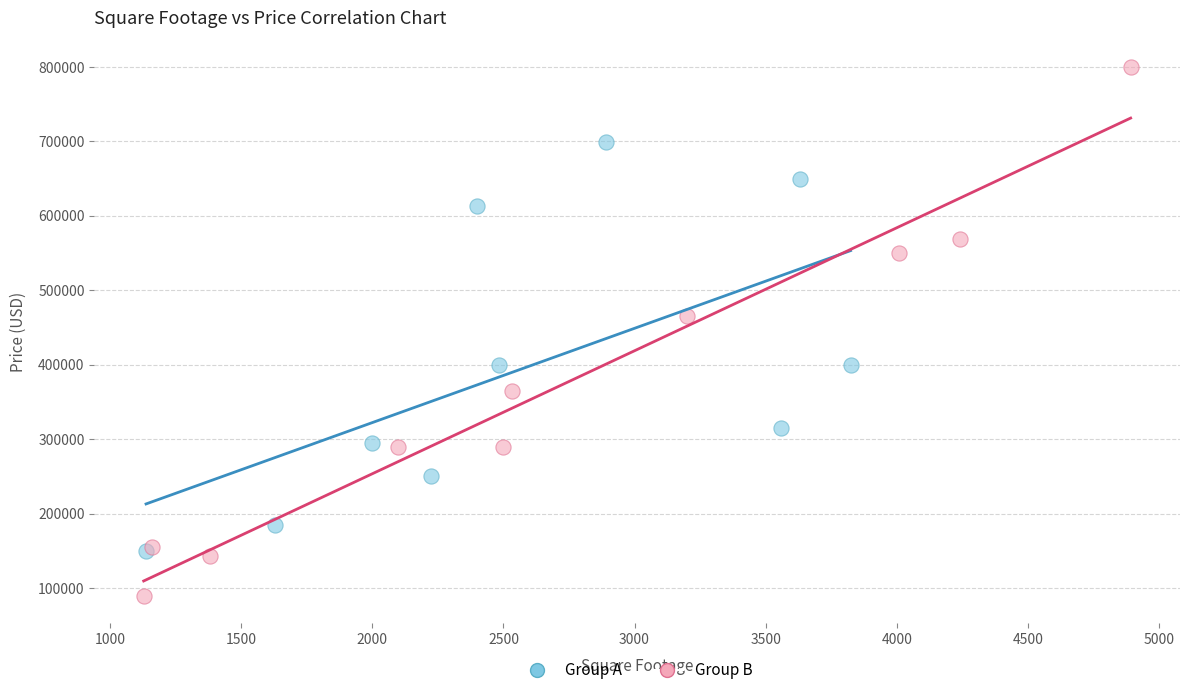

Which series reaches the minimum Y coordinate?

Group B